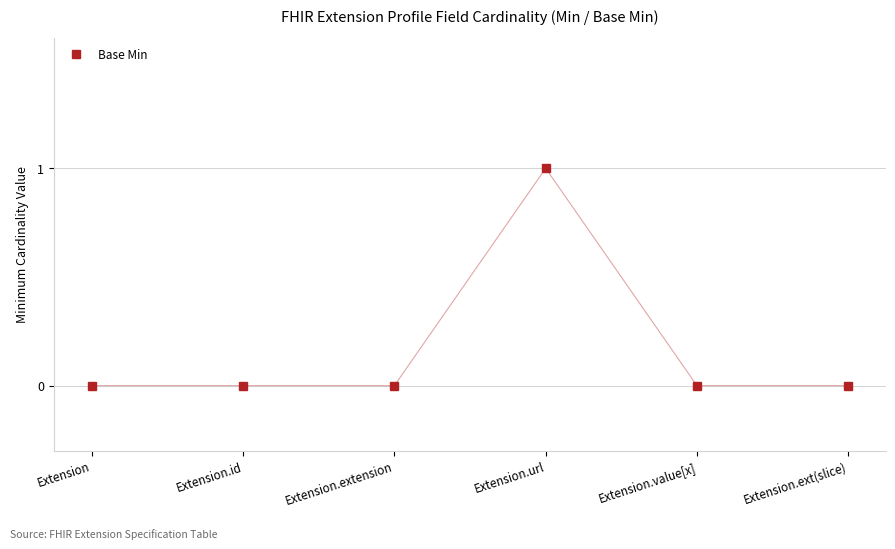

Count the number of data series in this chart.

1